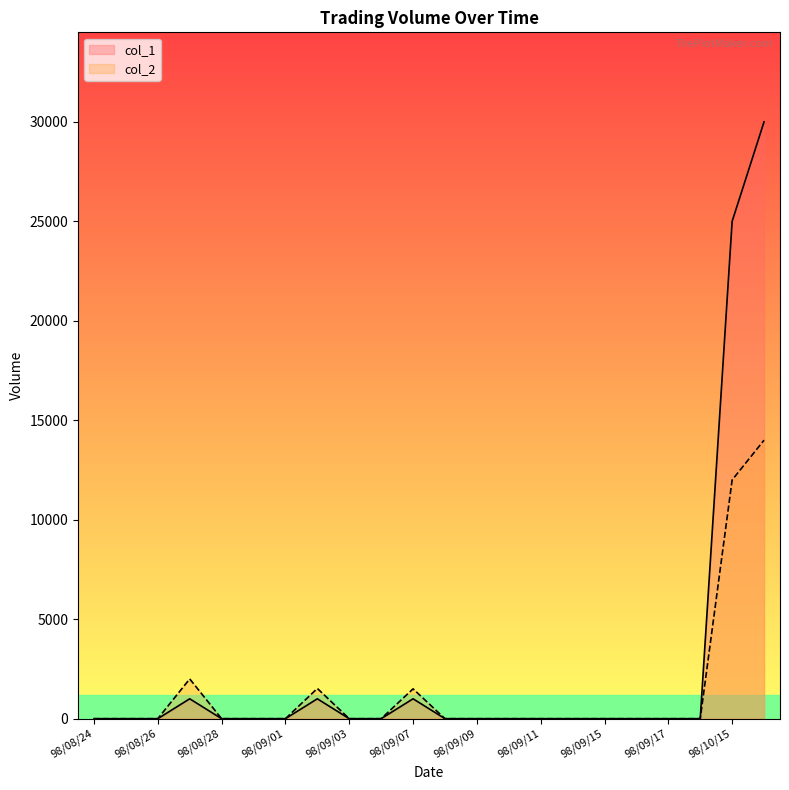

What is the spread (max minus min) of values at 98/09/07?

500